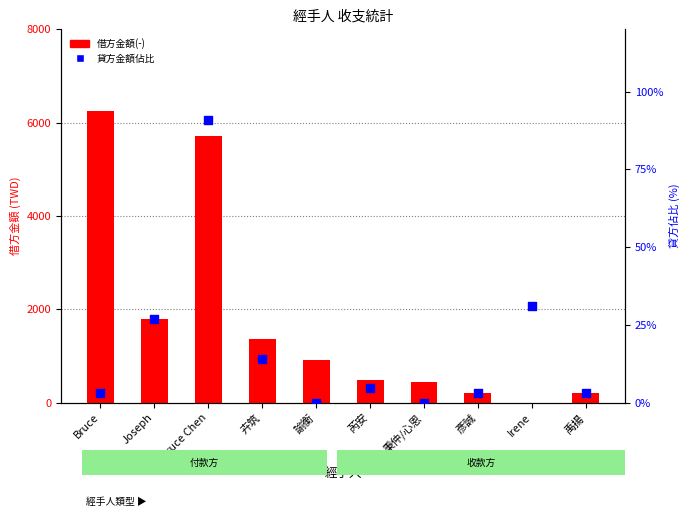

At how many categories does at least one series exceed 4166?

2